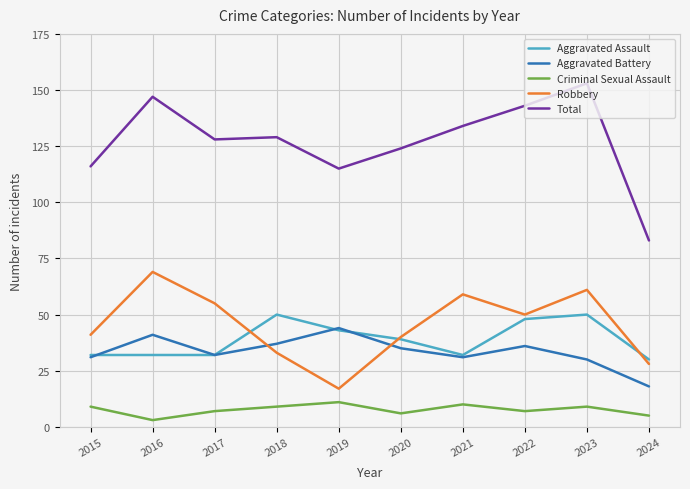

True or false: Total and Criminal Sexual Assault cross at least once.

False